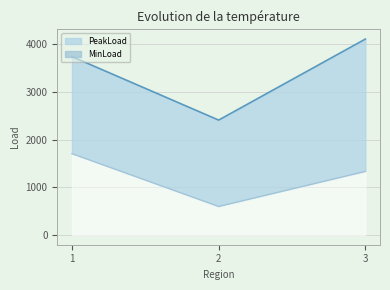

Rank the series by their average value, from highest to lowest.

PeakLoad, MinLoad